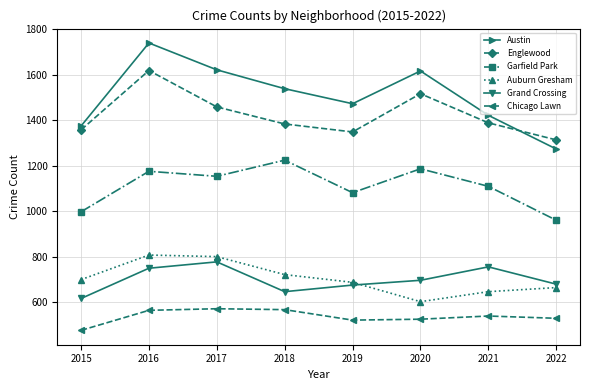

How many lines are shown in the chart?

6